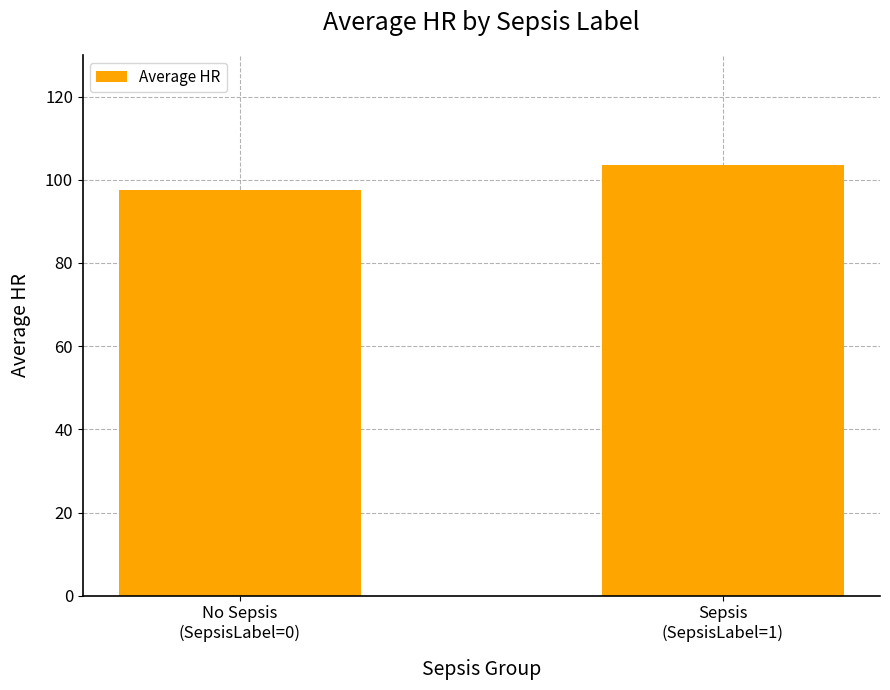

How many data points are less than 103?

1